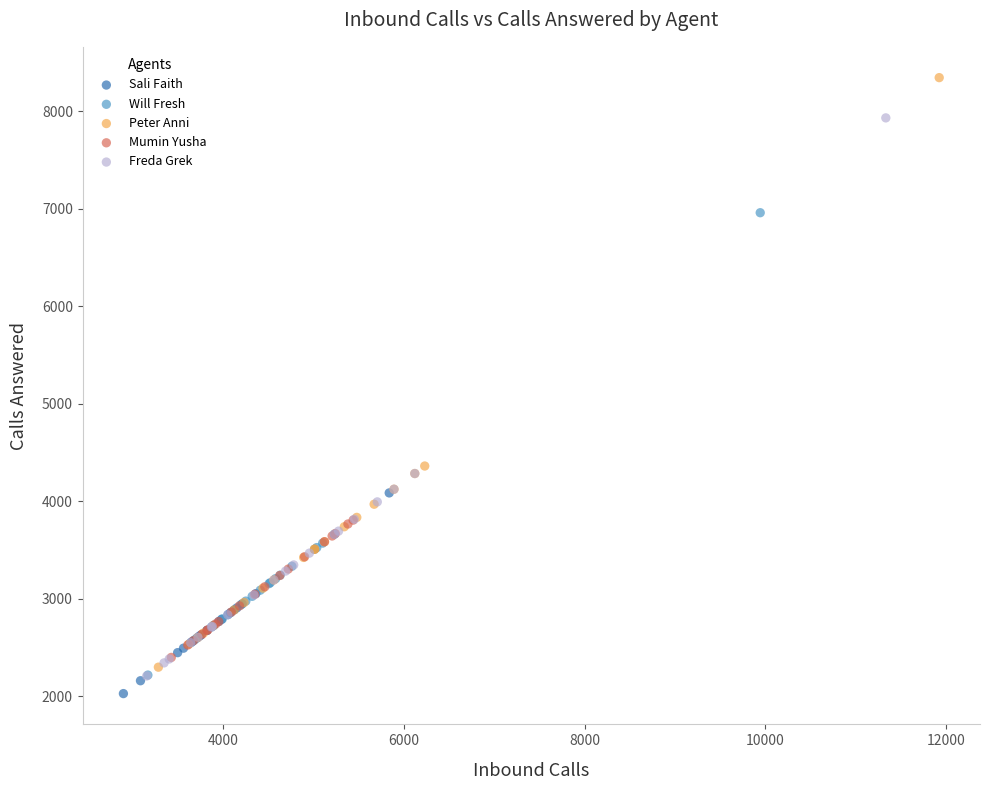

Which series has the largest Y range (max minus min)?

Peter Anni